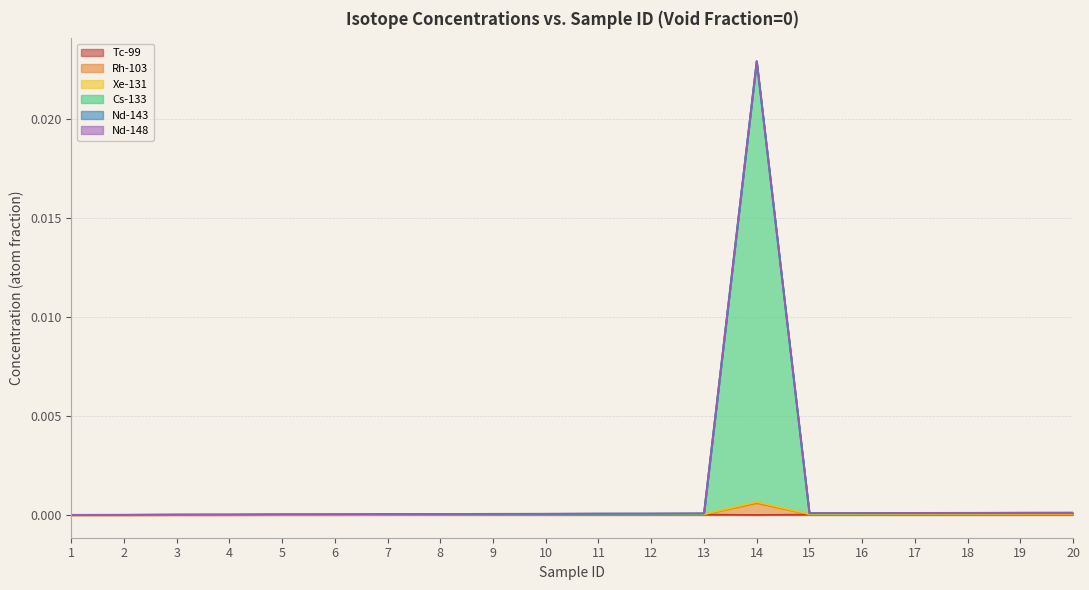

True or false: Rh-103 and Cs-133 intersect in this chart.

False